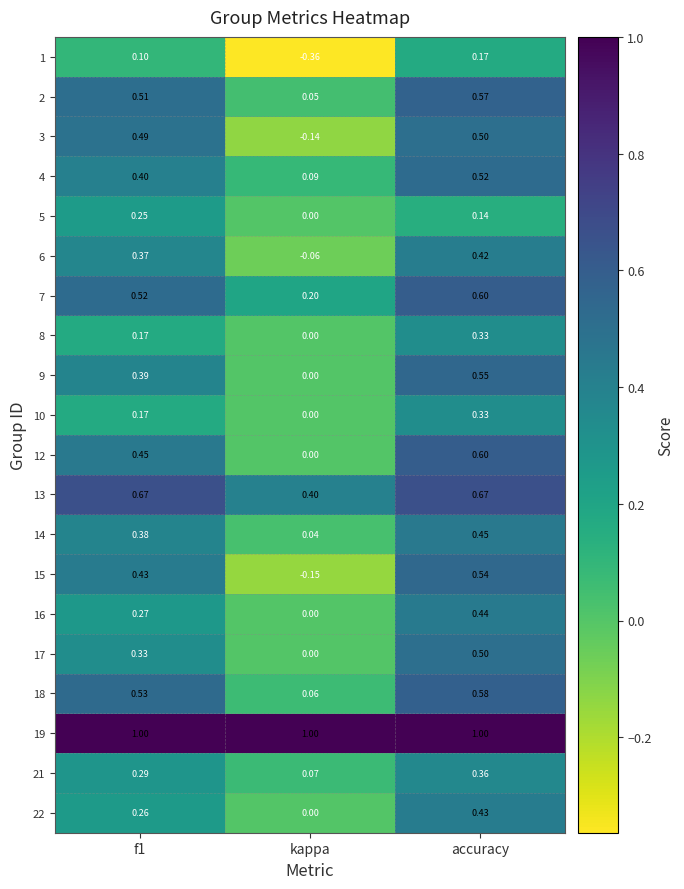

Where is 14 nearest to the value 0?

kappa